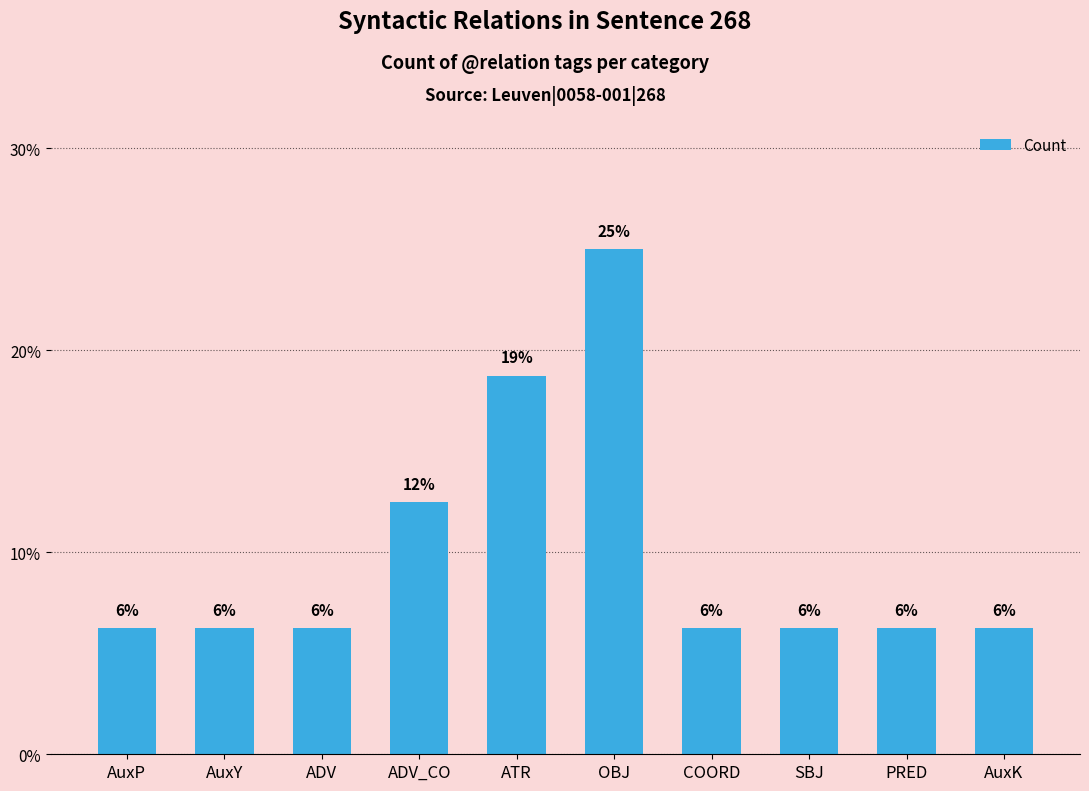

List the labels in order of value, largest first.

OBJ, ATR, ADV_CO, AuxP, AuxY, ADV, COORD, SBJ, PRED, AuxK